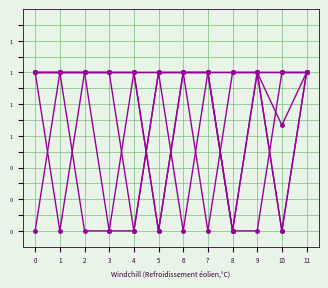

Is this an area chart (filled region under the line)?

No